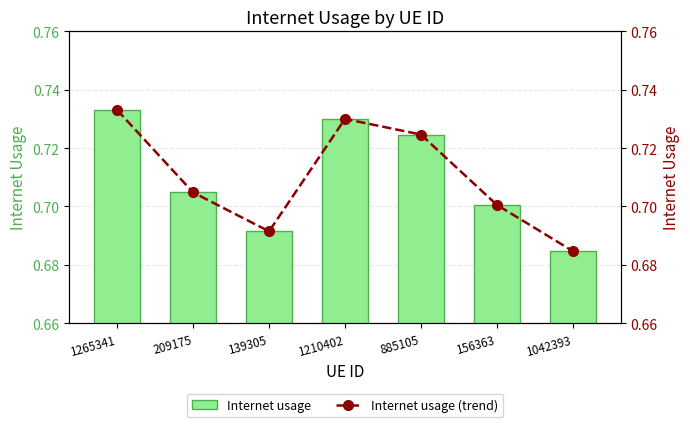

Which label corresponds to the largest value in the chart?

1265341